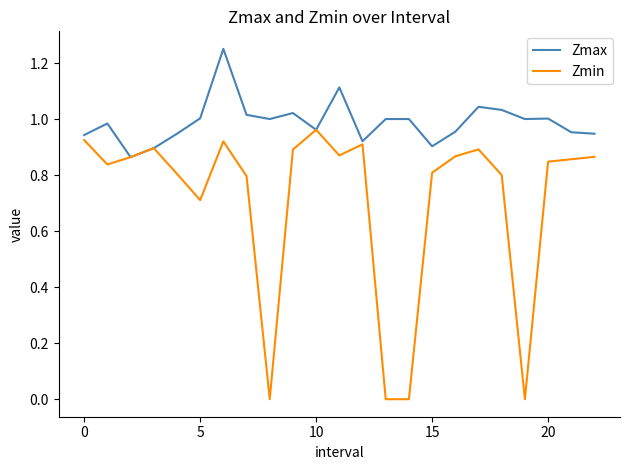

How many lines are shown in the chart?

2